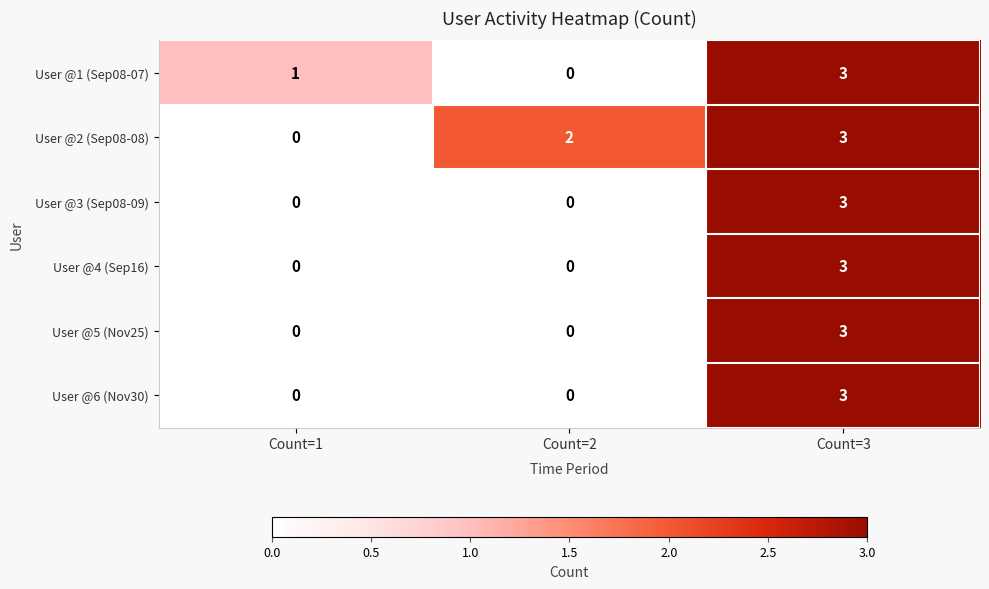

Is it true that User @6 (Nov30) equals 3 at Count=3?

True